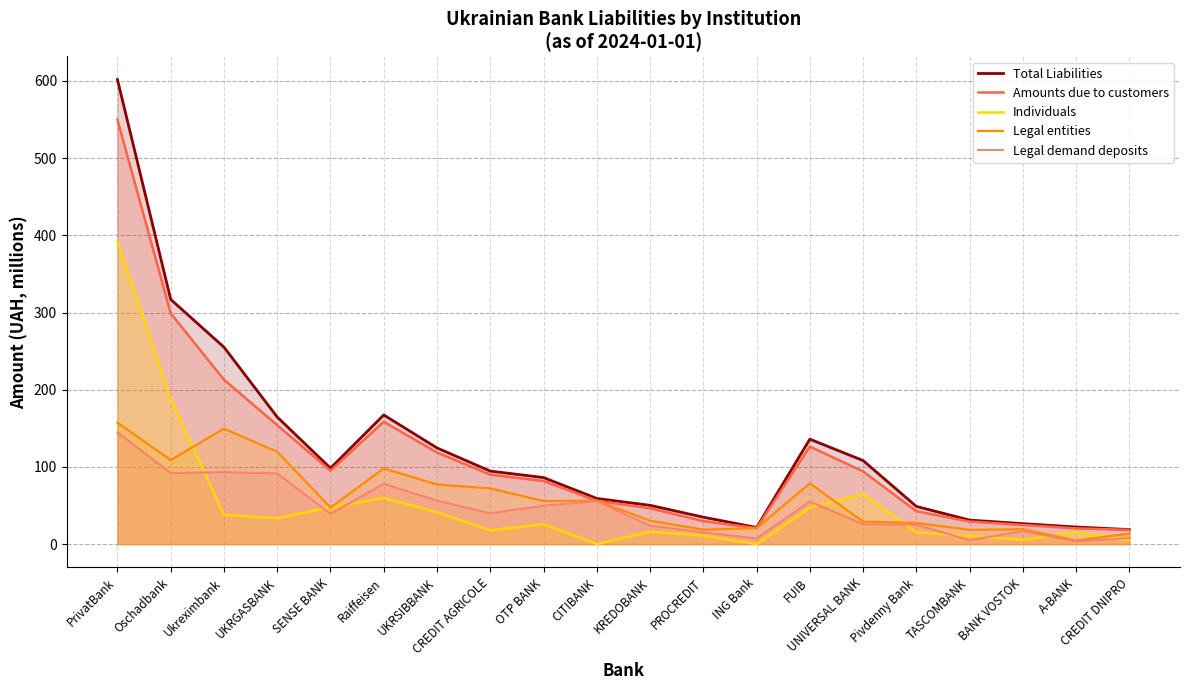

Rank the series at CITIBANK from lowest to highest value.

Individuals, Legal demand deposits, Amounts due to customers, Legal entities, Total Liabilities